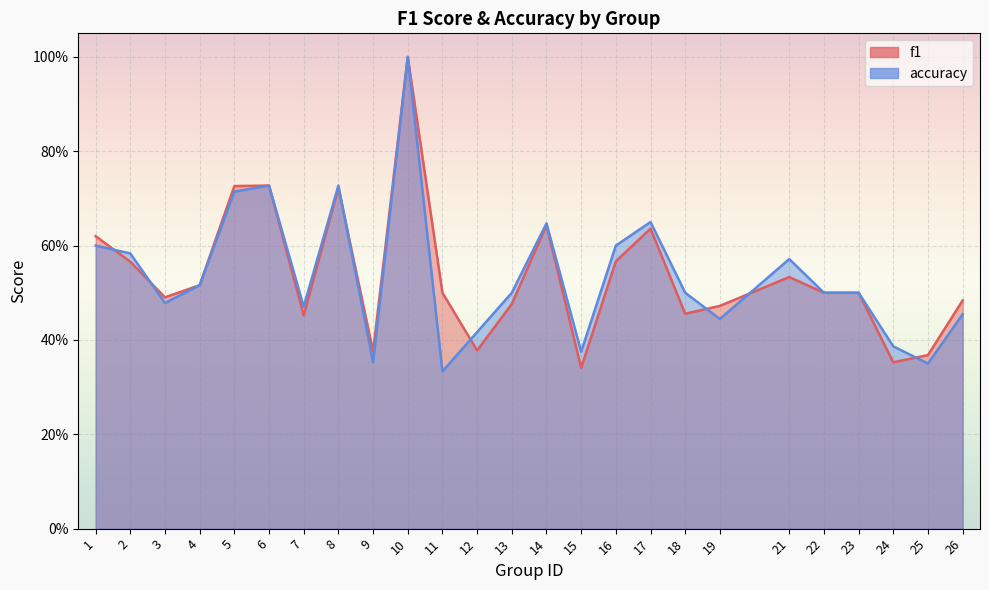

Which series changed the most between 2 and 19?

accuracy